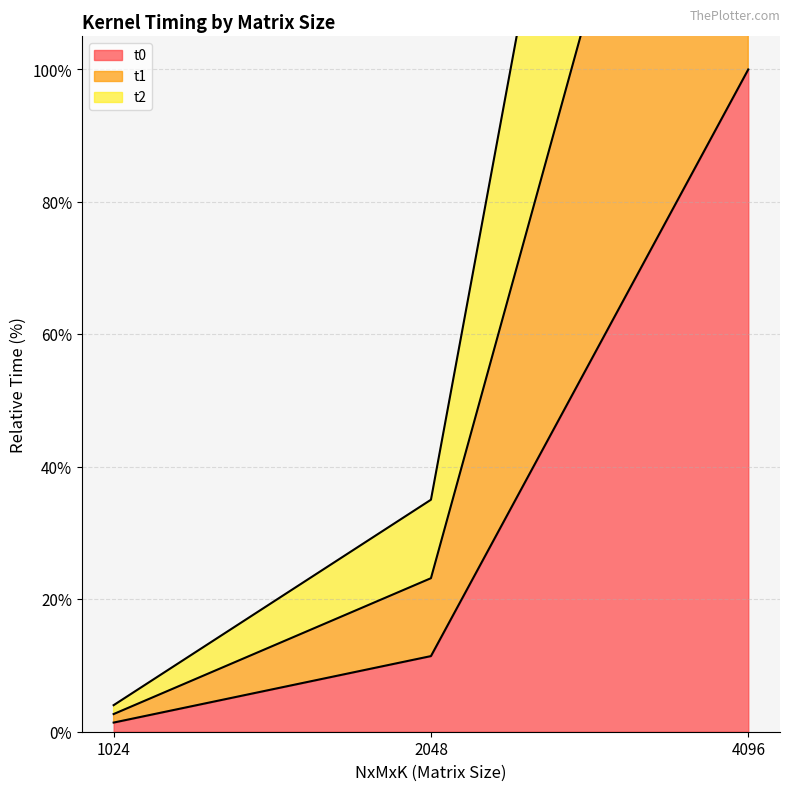

What is the maximum value for t0?

100.0